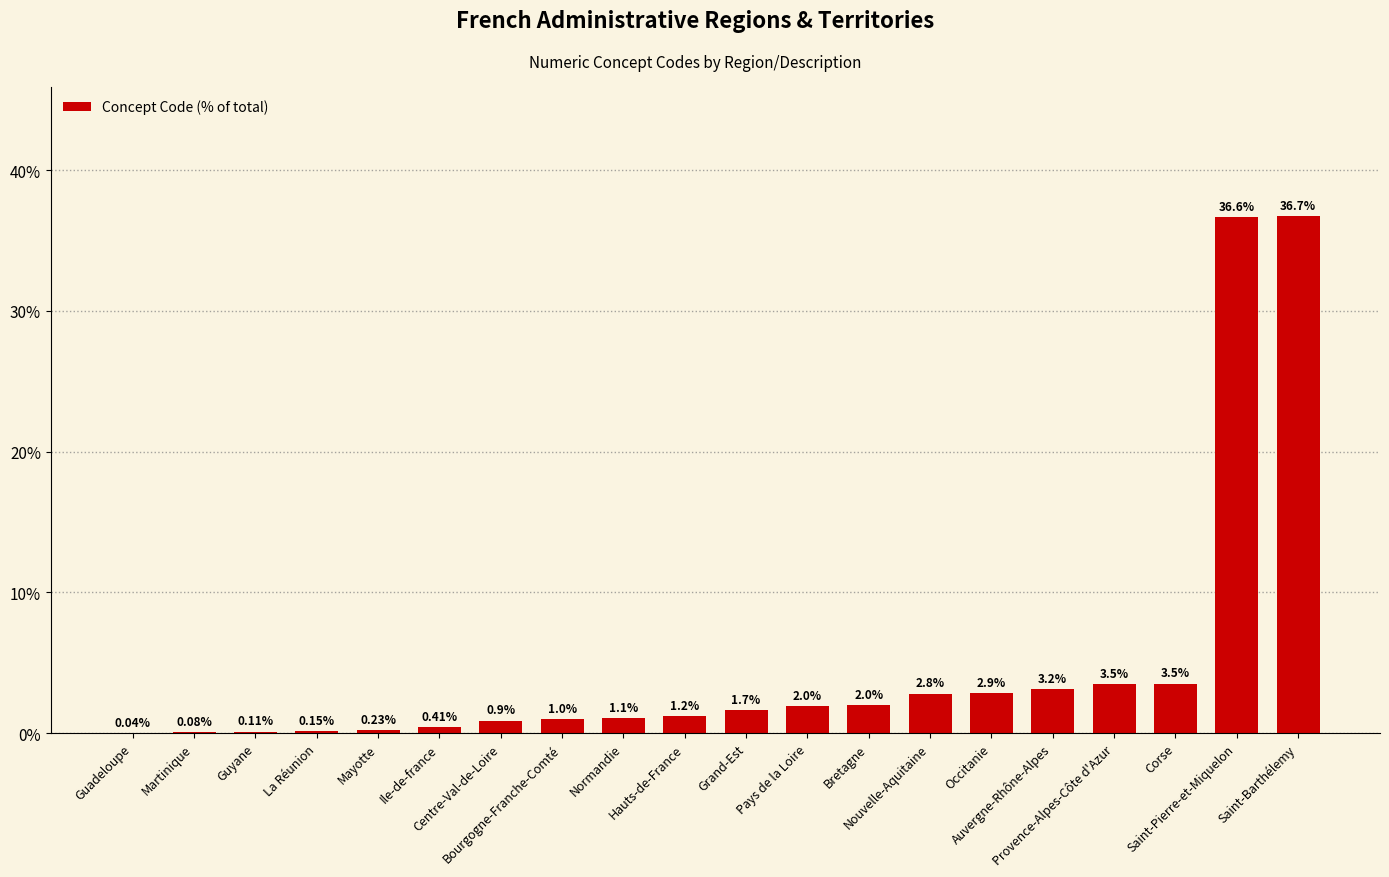

Which has a higher value, Saint-Pierre-et-Miquelon or Guyane?

Saint-Pierre-et-Miquelon